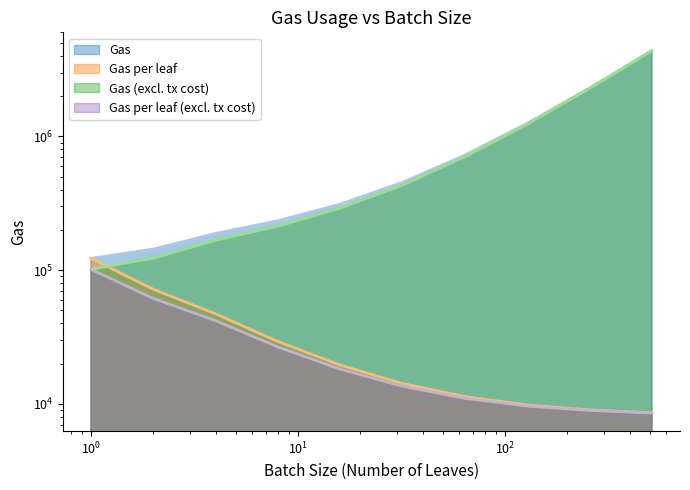

At which label is Gas per leaf (excl. tx cost) closest to 54963?

2